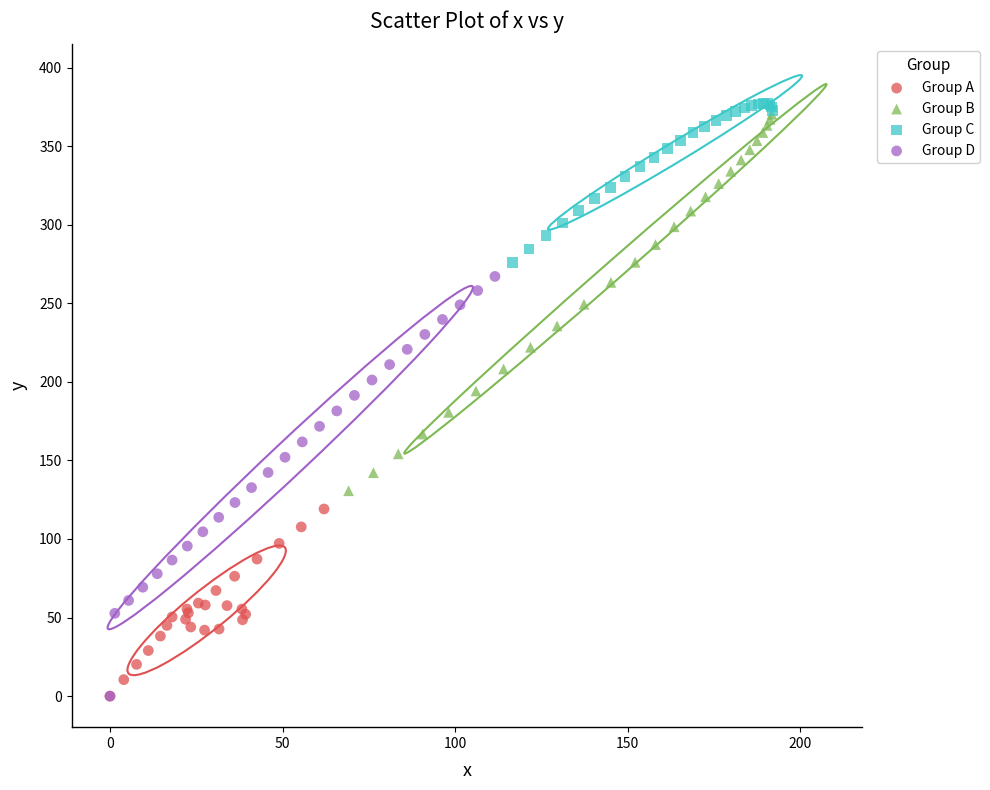

Which series reaches the maximum Y coordinate?

Group C